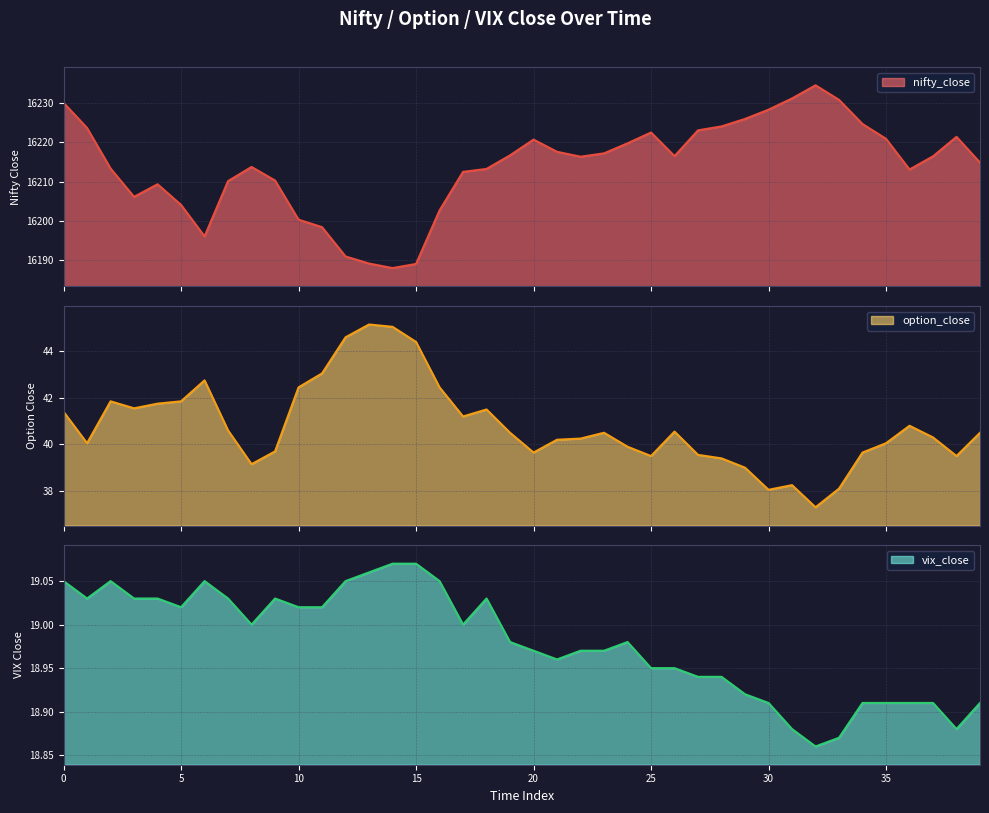

What is the value of the option_close point at the 24th from the left?

40.5